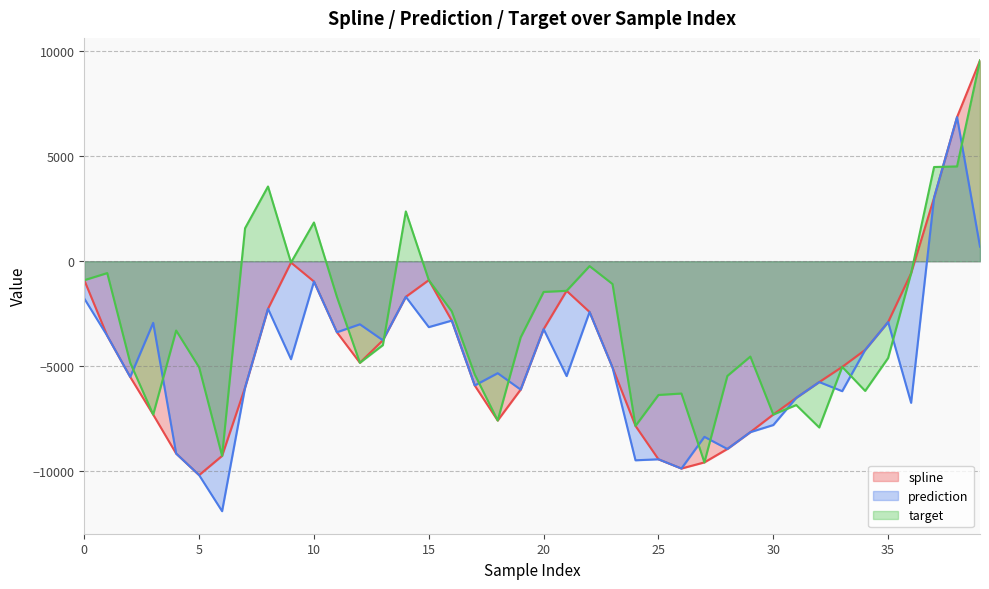

What is the value of the target point at the 29th from the left?

-5461.7